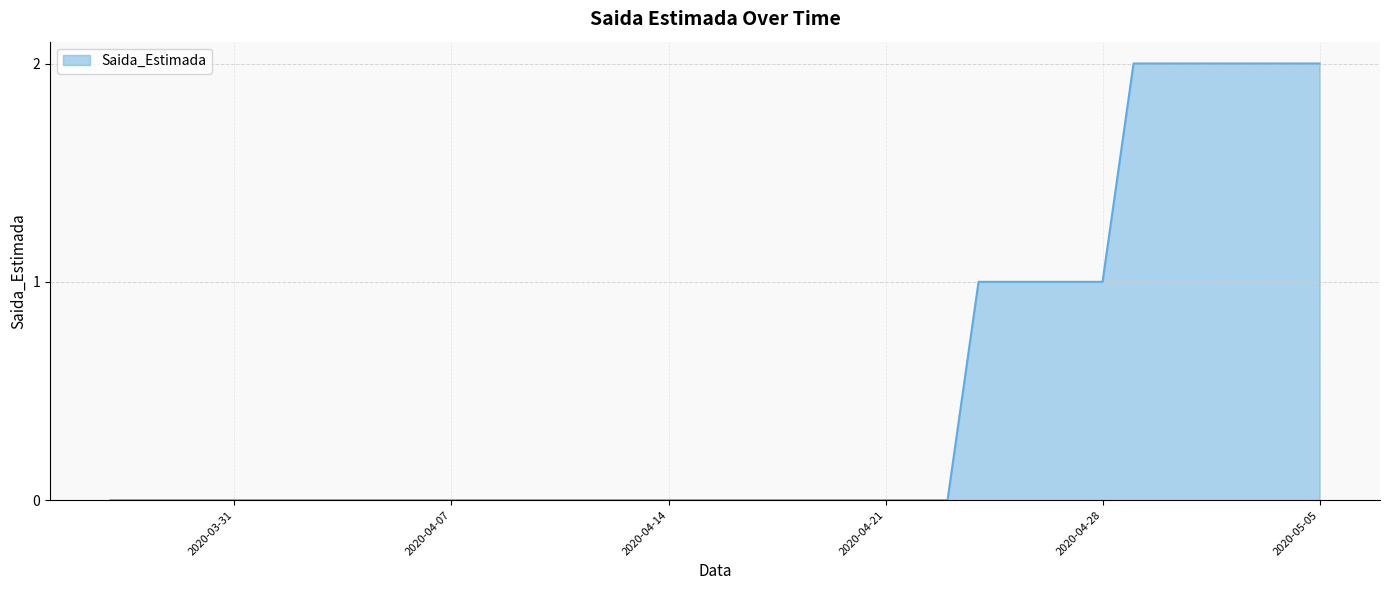

Reading left to right, list all the values displayed in this chart.

0	0	0	0	0	0	0	0	0	0	0	0	0	0	0	0	0	0	0	0	0	0	0	0	0	0	0	0	1	1	1	1	1	2	2	2	2	2	2	2